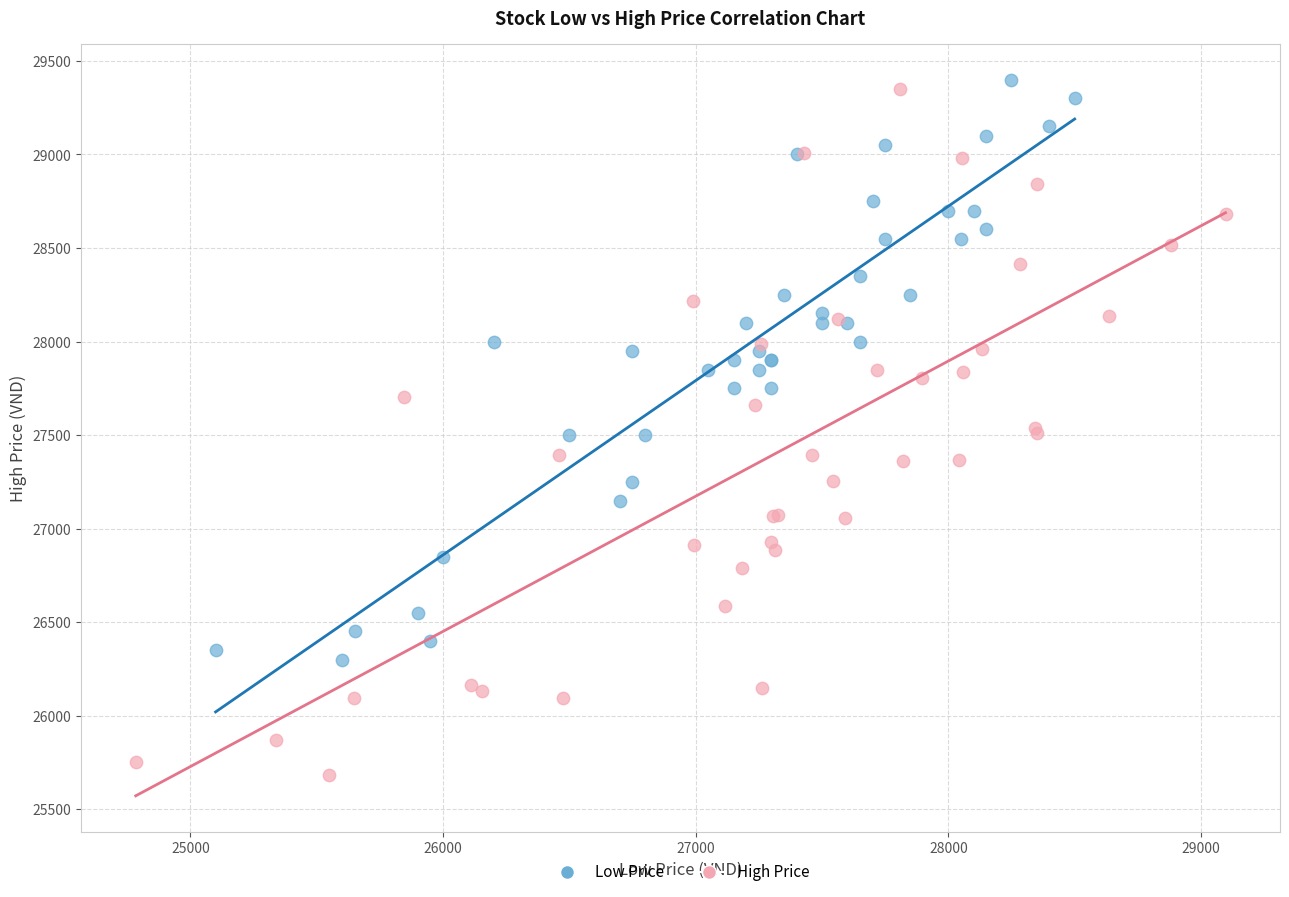

Which series reaches the minimum Y coordinate?

High Price